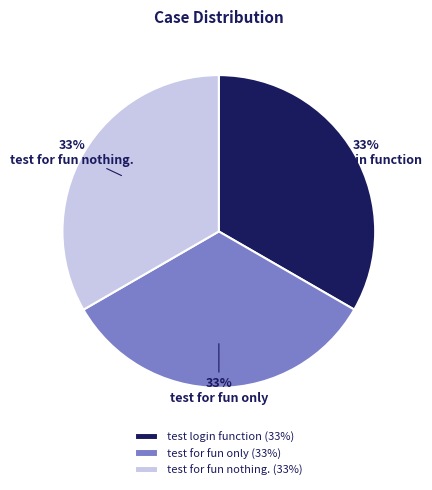

Count the number of slices in the pie.

3